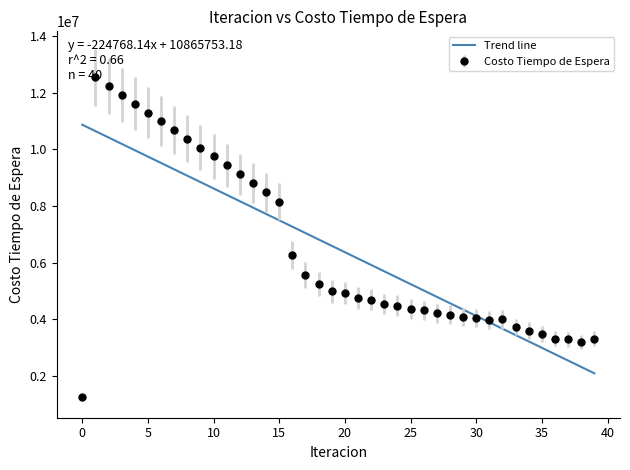

What is the maximum value shown in the chart?

12536534.7